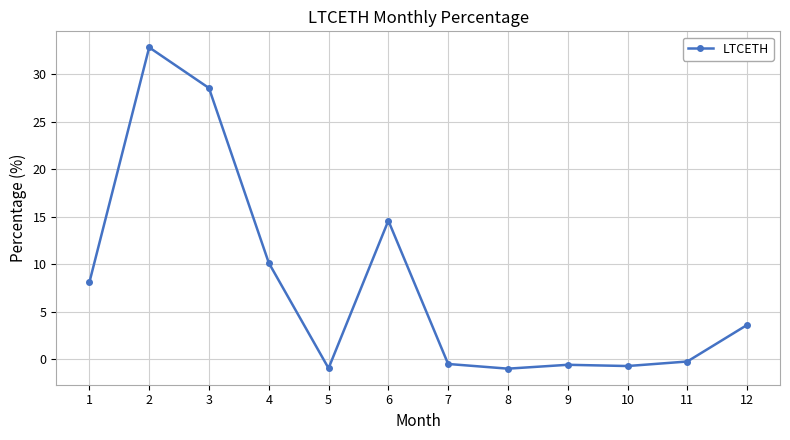

How many data points are less than 3?

6